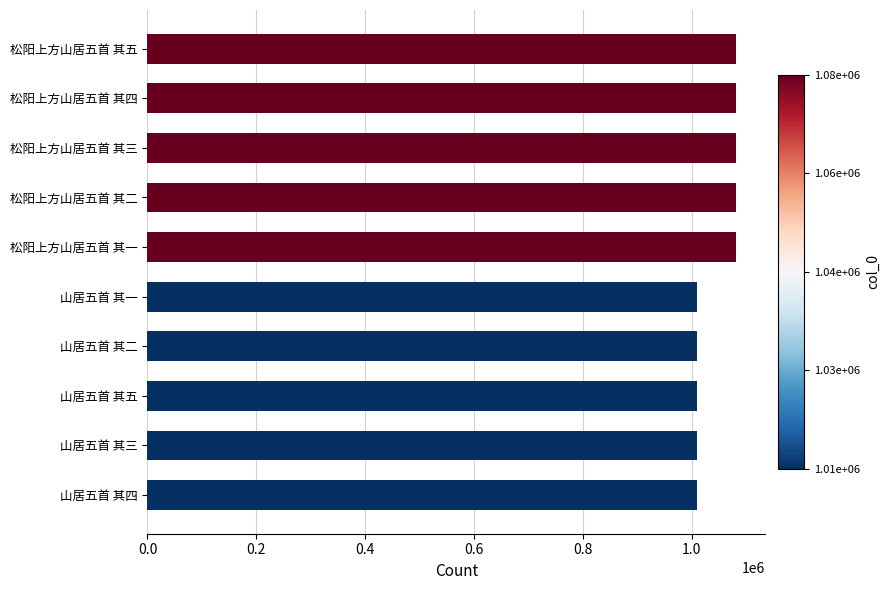

How many categories are shown in the chart?

10